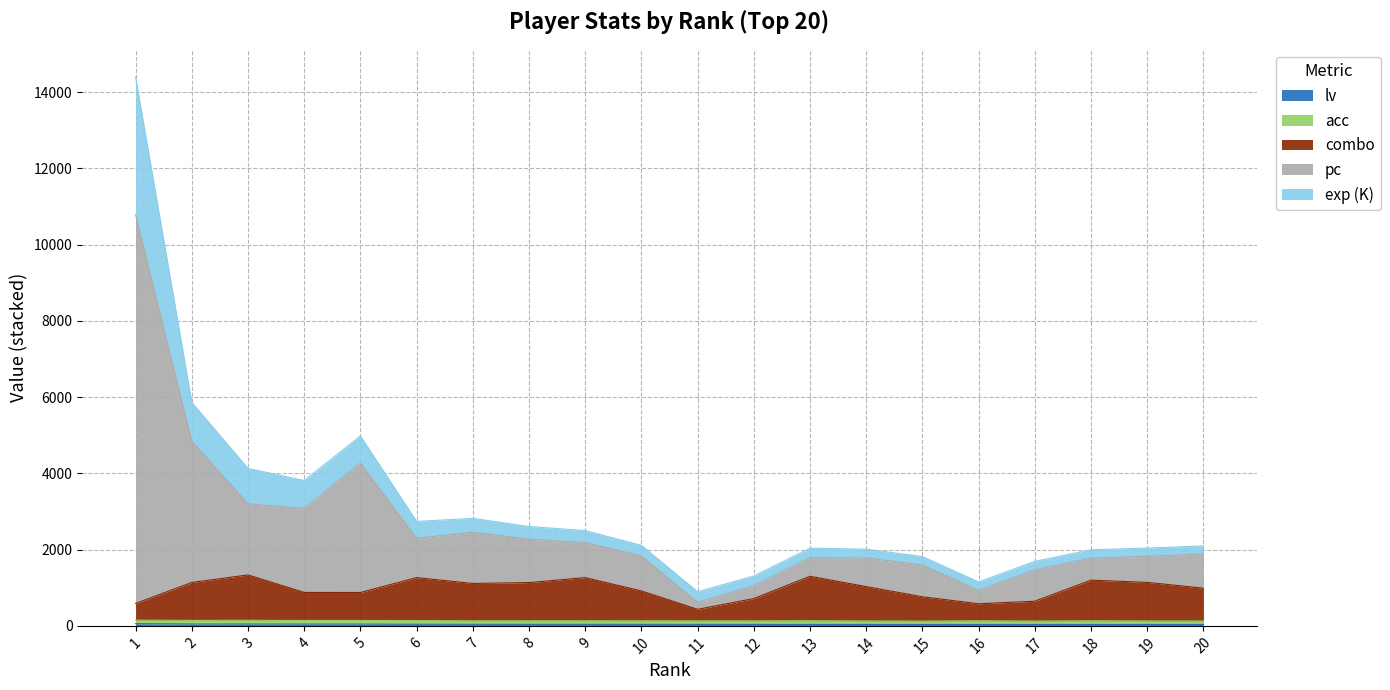

How many data points does each series have?

20